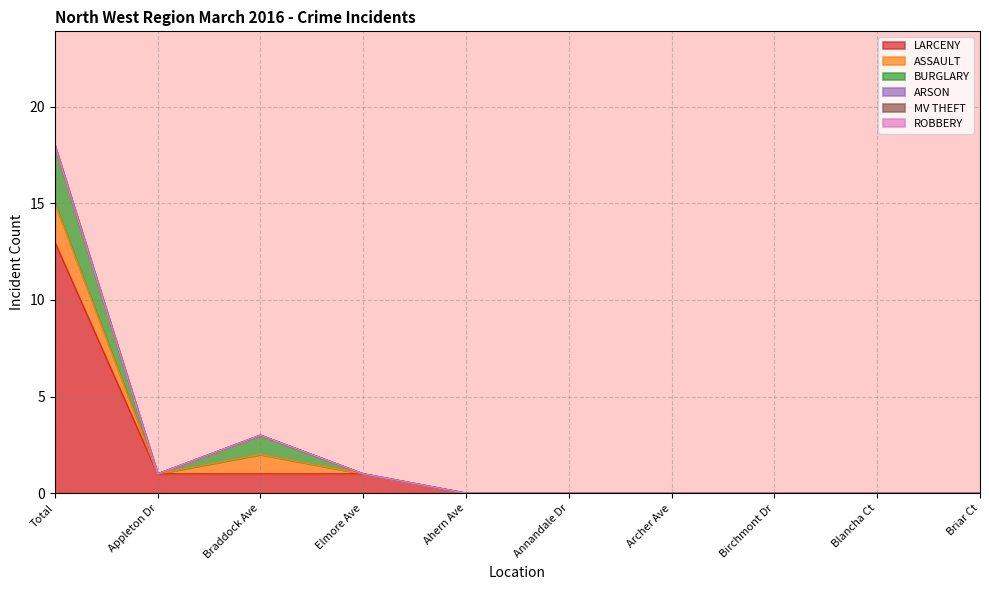

At which category does the chart reach its peak across all series?

Total